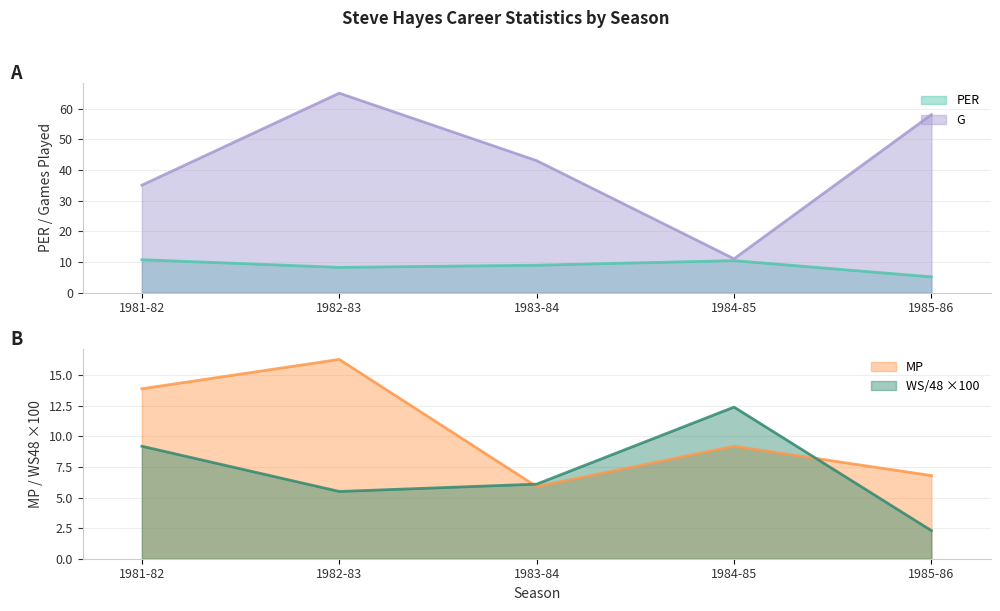

What is the greatest value displayed?

65.0